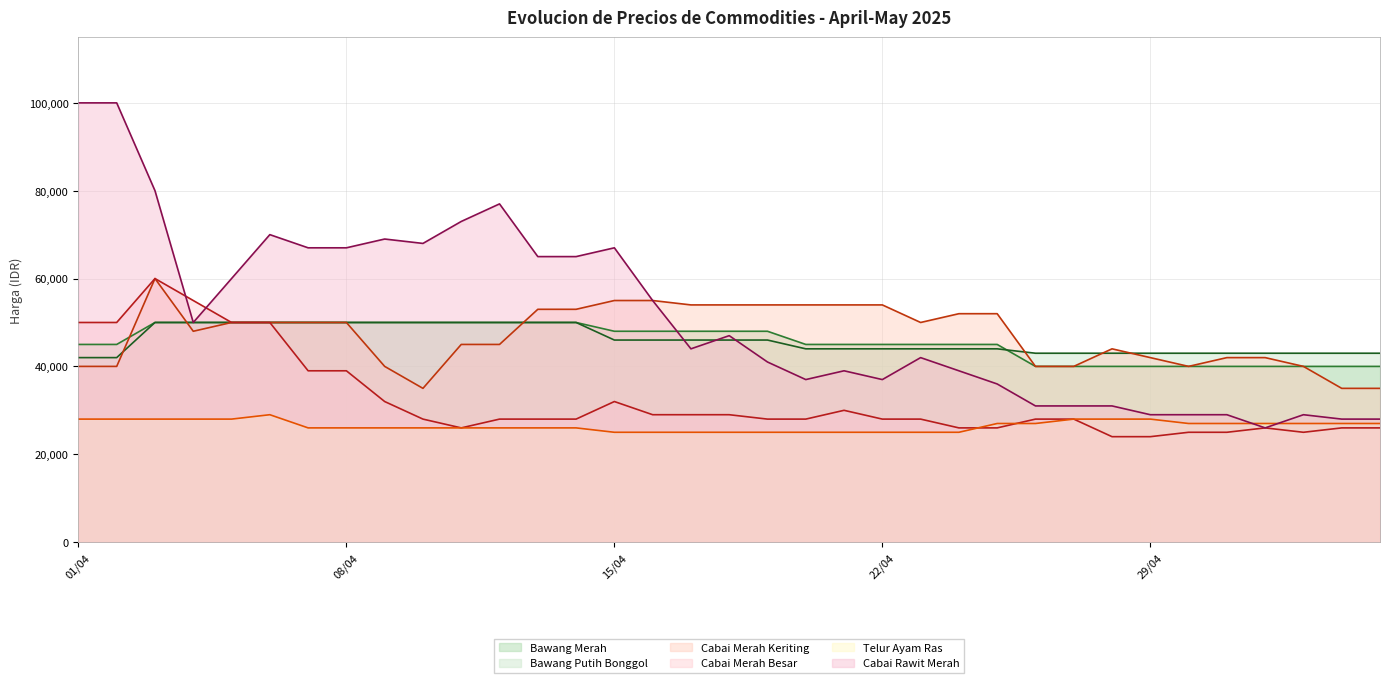

In Cabai Merah Besar, how many points are lower than both neighbors (excluding endpoints)?

2